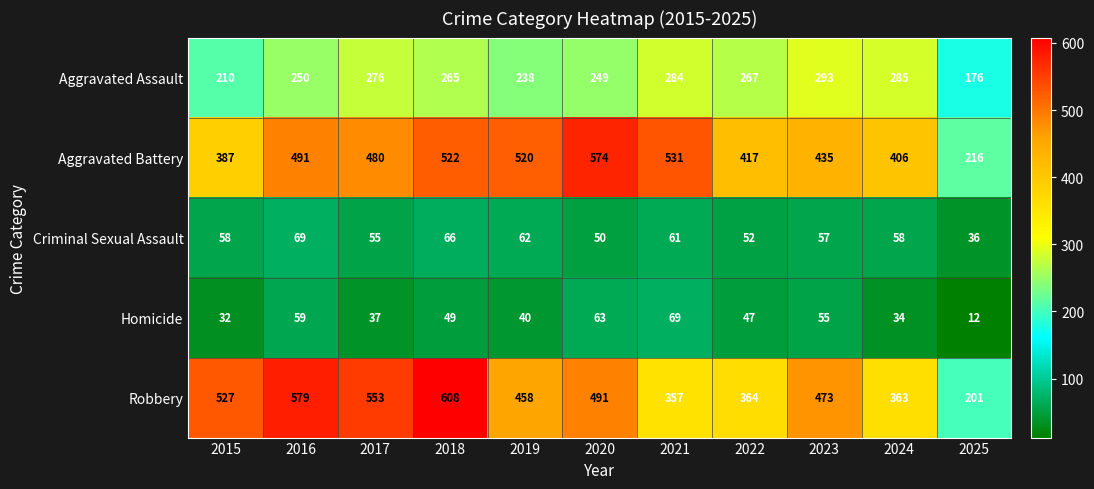

What is the smallest value displayed?

12